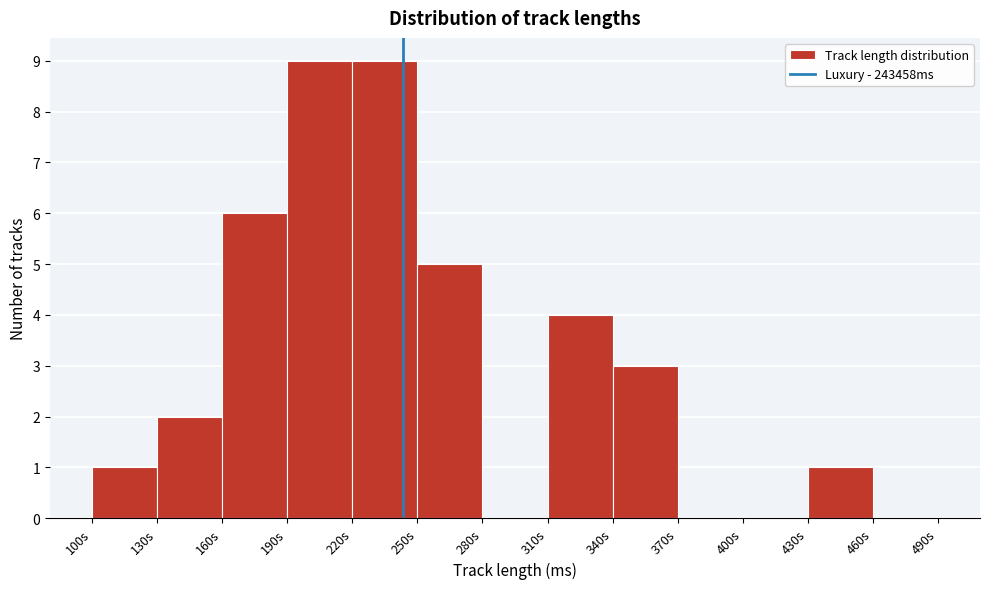

Reading left to right, list all the values displayed in this chart.

100s=1	130s=2	160s=6	190s=9	220s=9	250s=5	280s=0	310s=4	340s=3	370s=0	400s=0	430s=1	460s=0